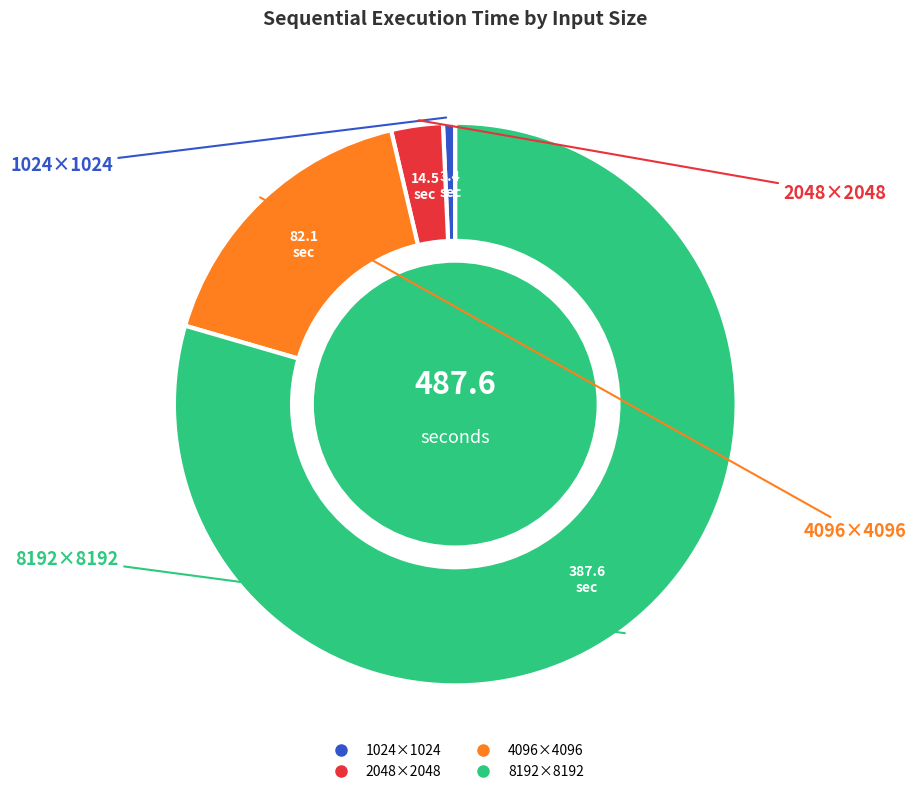

Is there any slice that represents more than half of the pie?

Yes